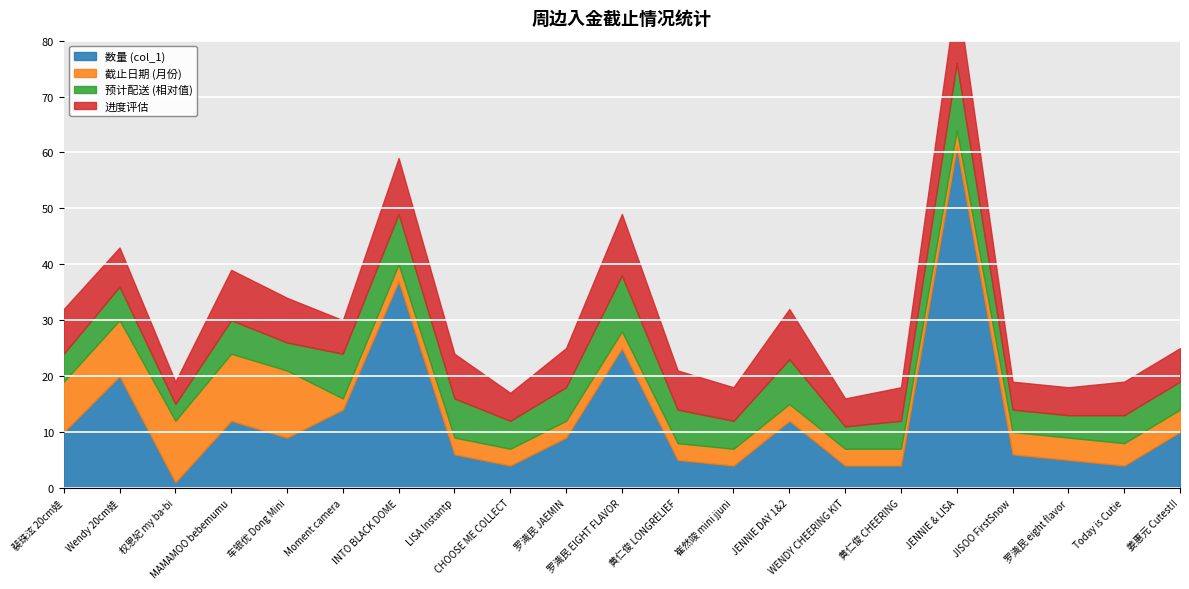

The value of 预计配送 (相对值) at Wendy 20cm娃 is 2. True or false?

False